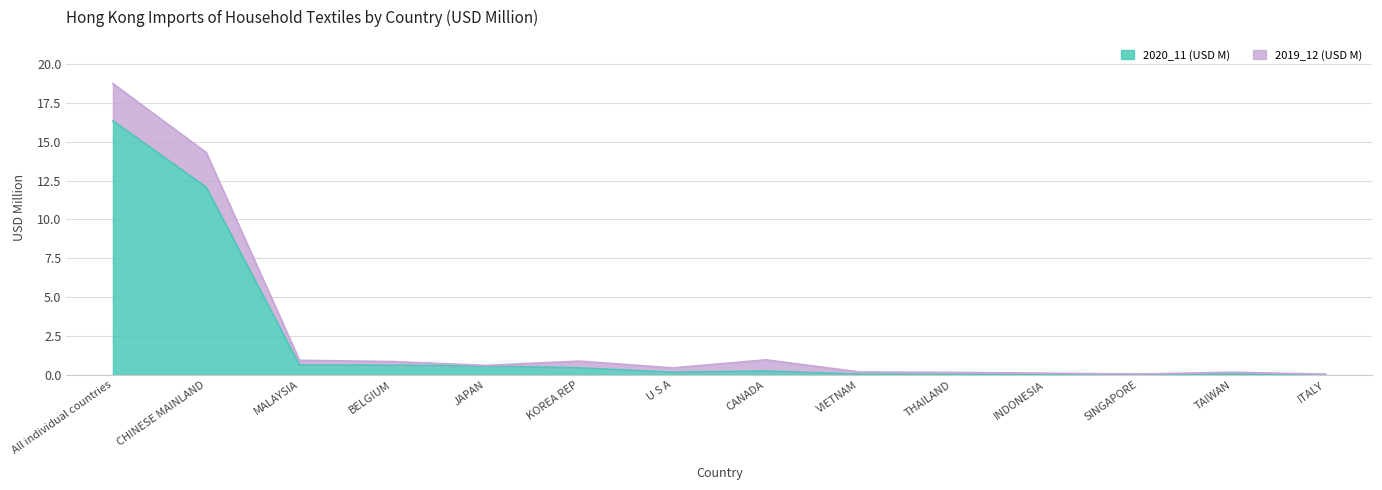

The value of 2020_11 (USD M) at MALAYSIA is 0.6. True or false?

True